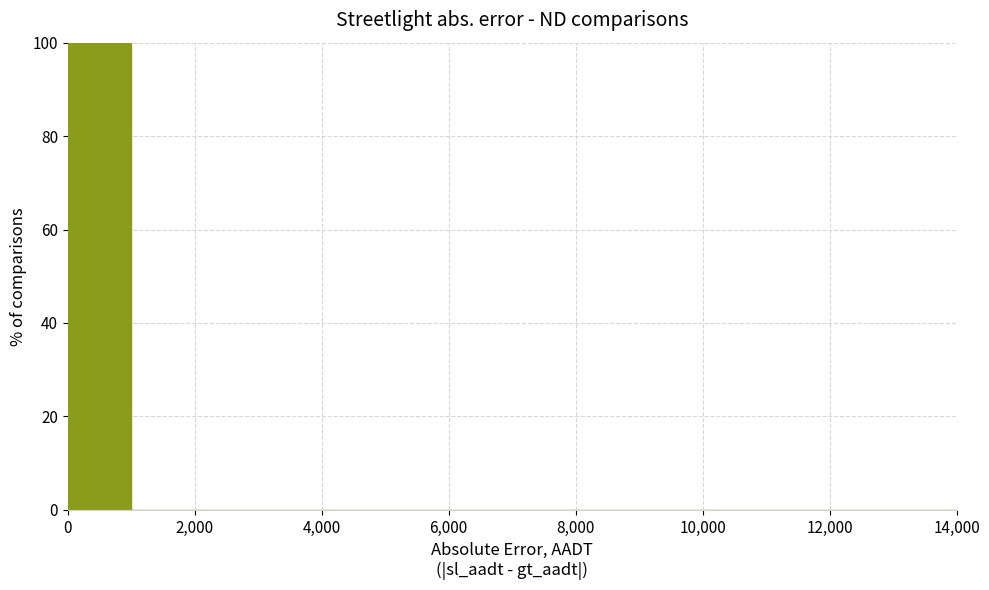

Over which range of the x-axis is the bar tallest?

0 to 1000